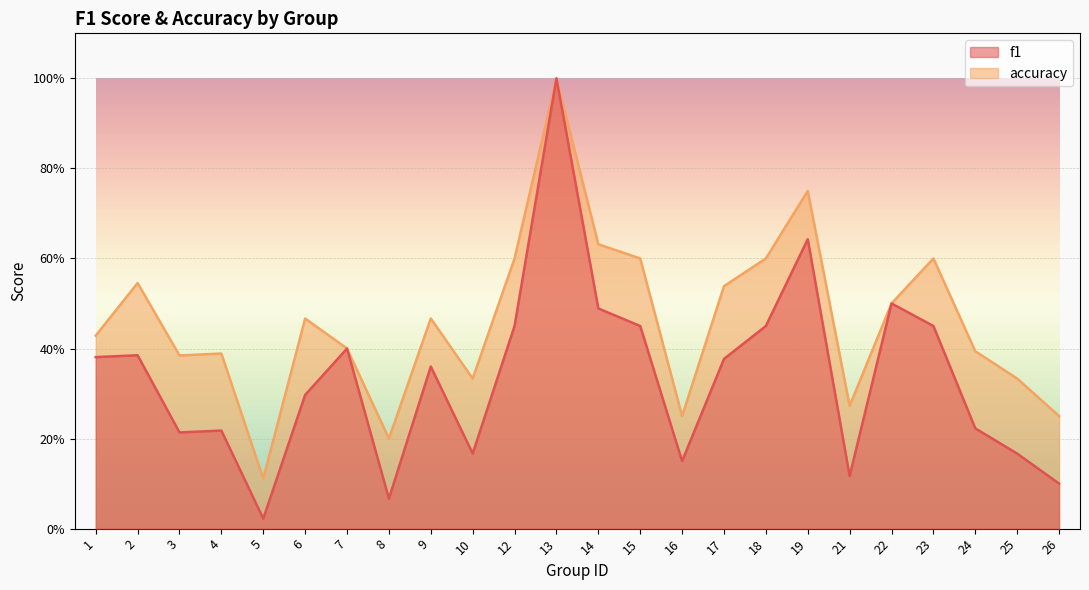

In accuracy, how many points are lower than both neighbors (excluding endpoints)?

6